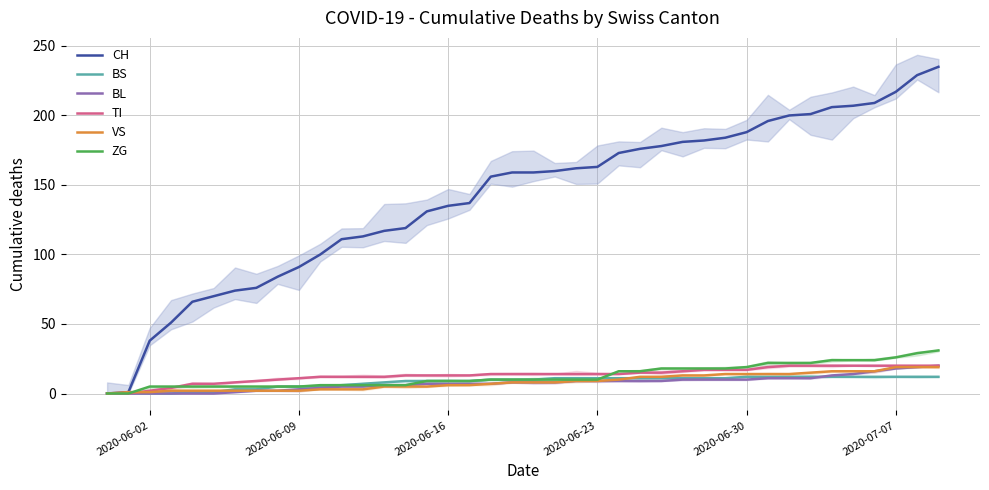

Which series has the largest total across all categories?

CH